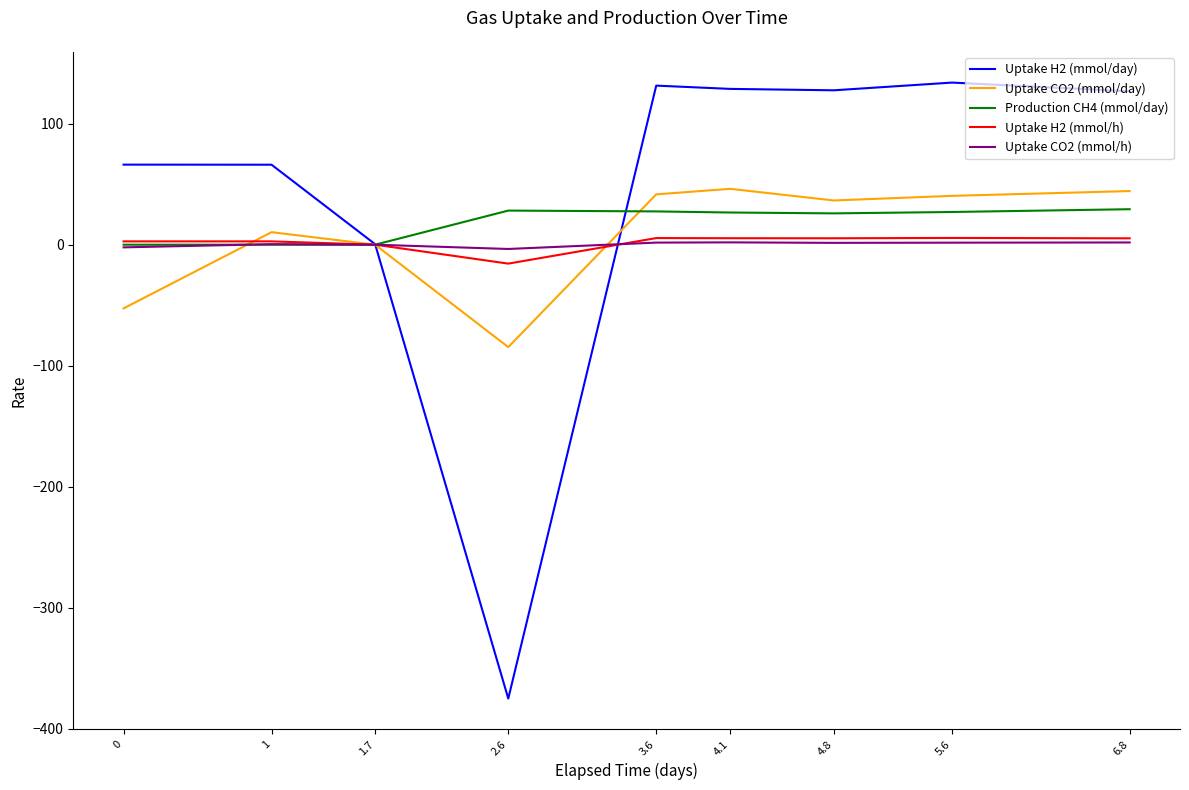

How many lines are shown in the chart?

5